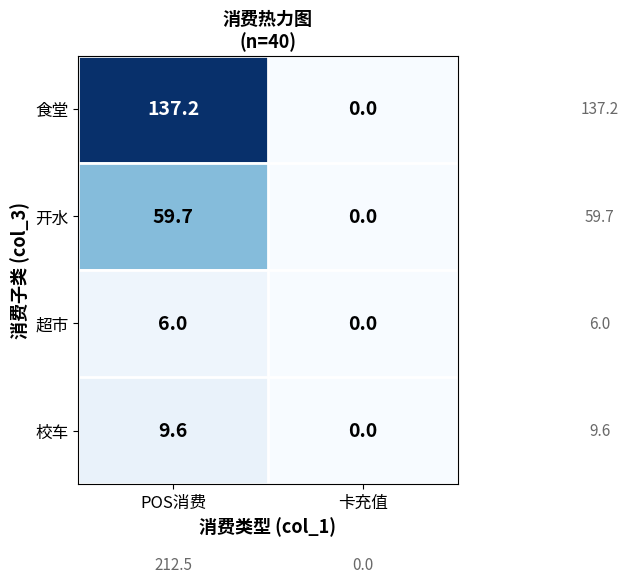

Which series has the widest spread of values?

食堂